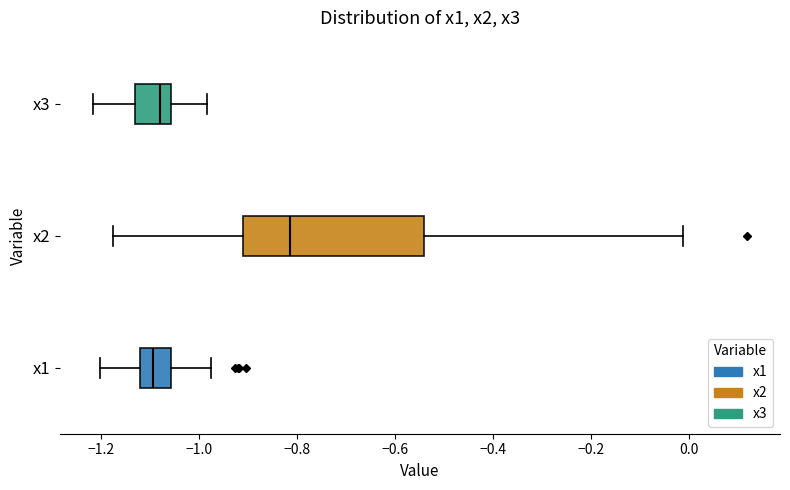

Where does the median line of the box for x1 sit on the x-axis? The values are not printed on the chart, so give them approximately, as read against the axis.

-1.10